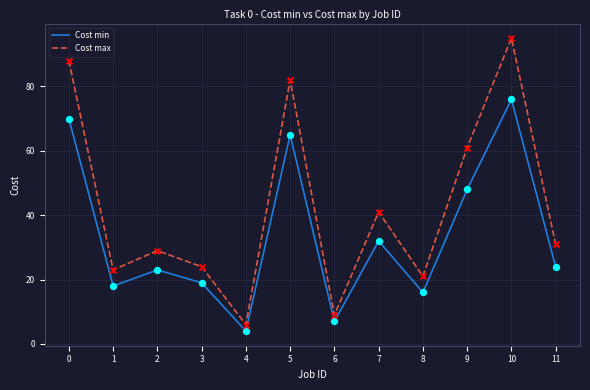

Which series changed the most between 7 and 9?

Cost max